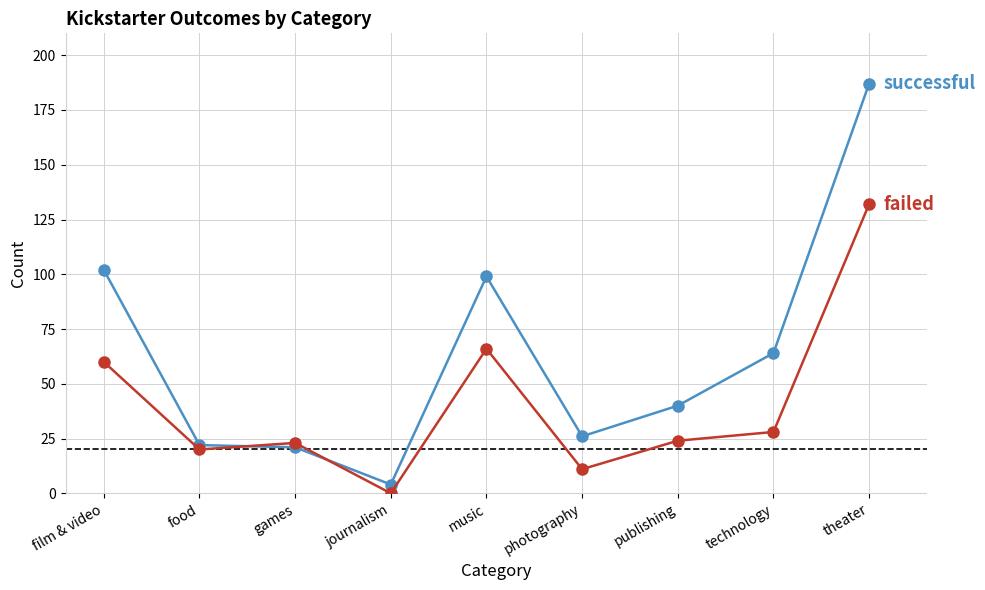

Which label corresponds to the largest value in the chart?

theater